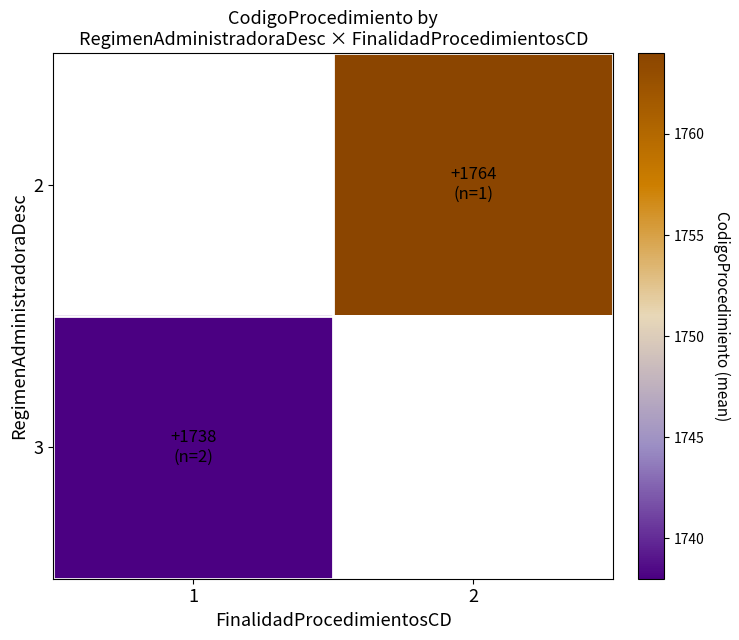

List the labels in order of 3 value, smallest first.

1, 2